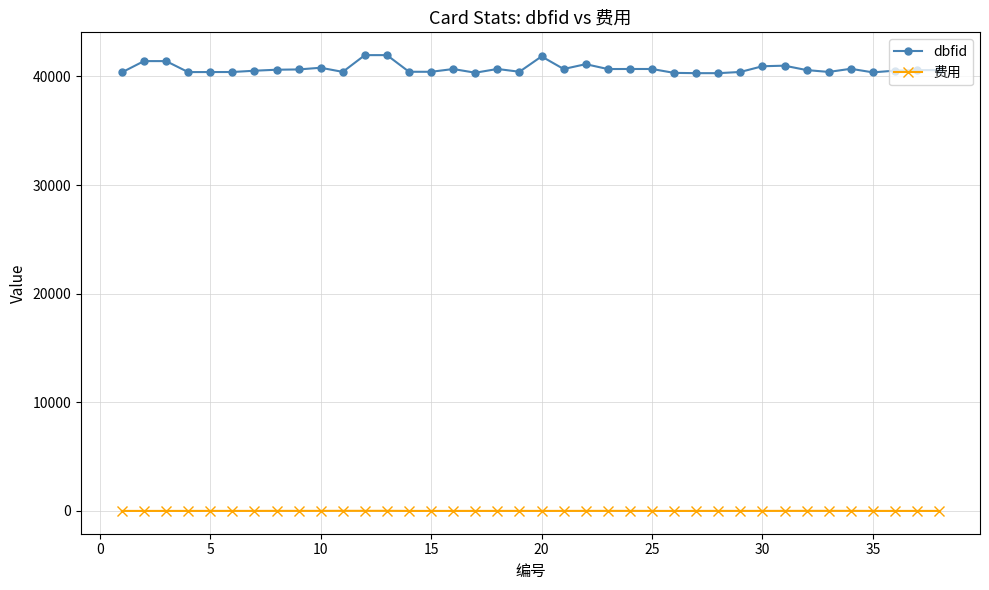

What is the difference between the second highest and minimum values in the 费用 series?

10